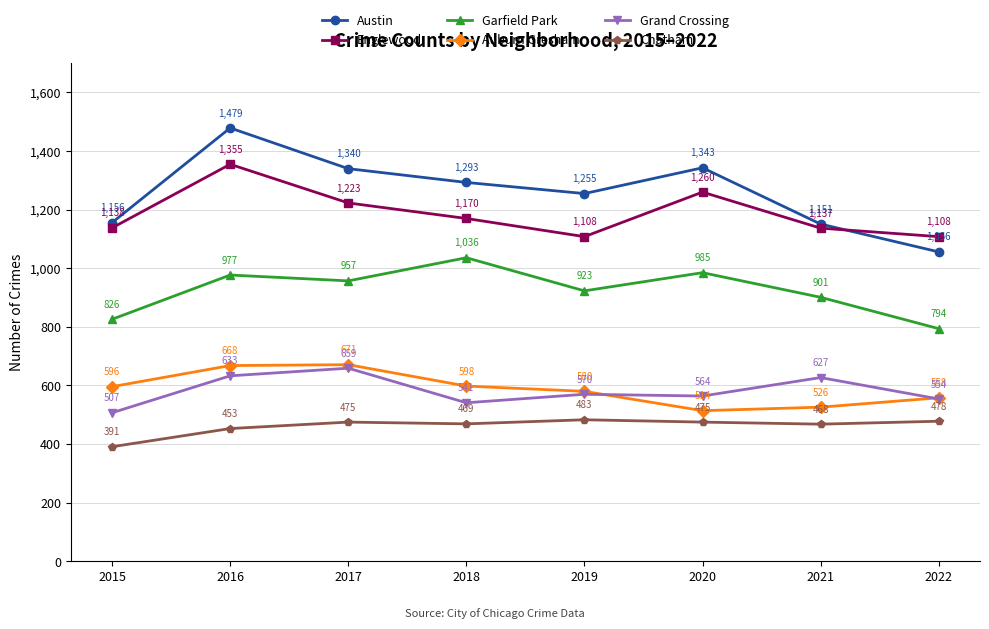

How many interior local peaks does the Garfield Park series have?

3